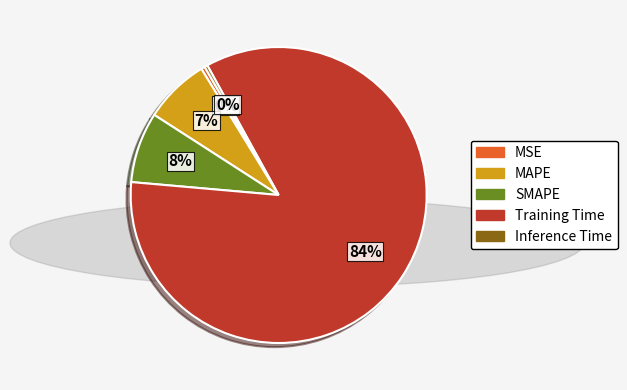

The Inference Time slice represents 0% of the pie. True or false?

True